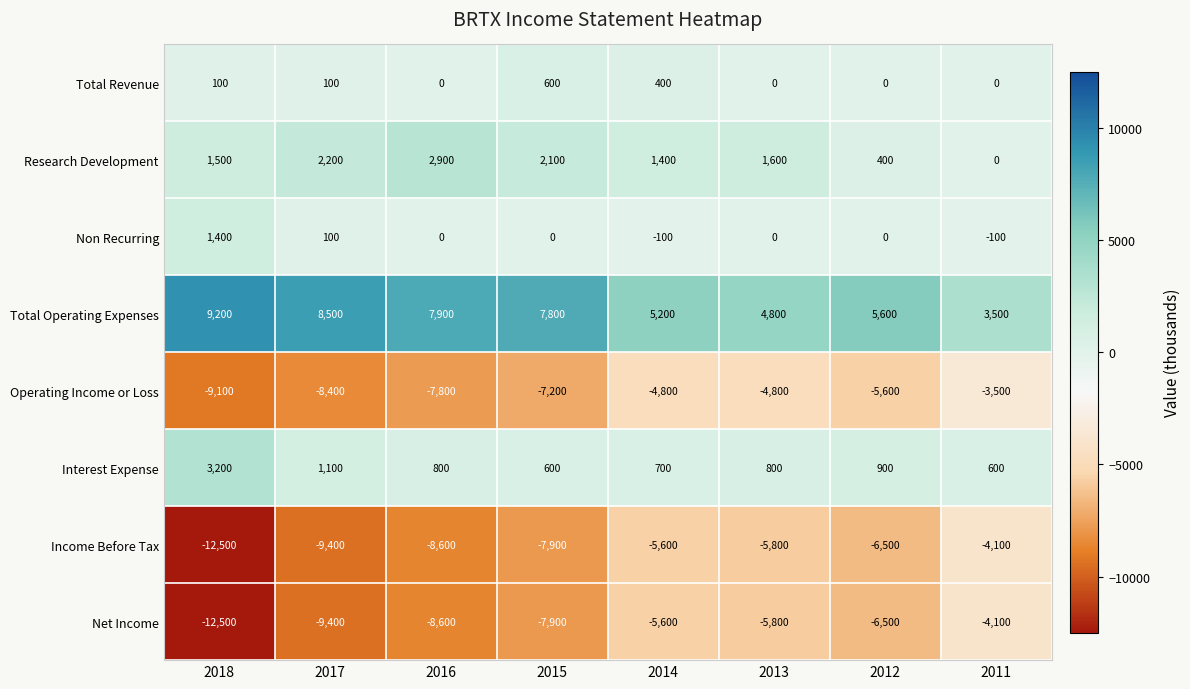

How many categories are shown in the chart?

8